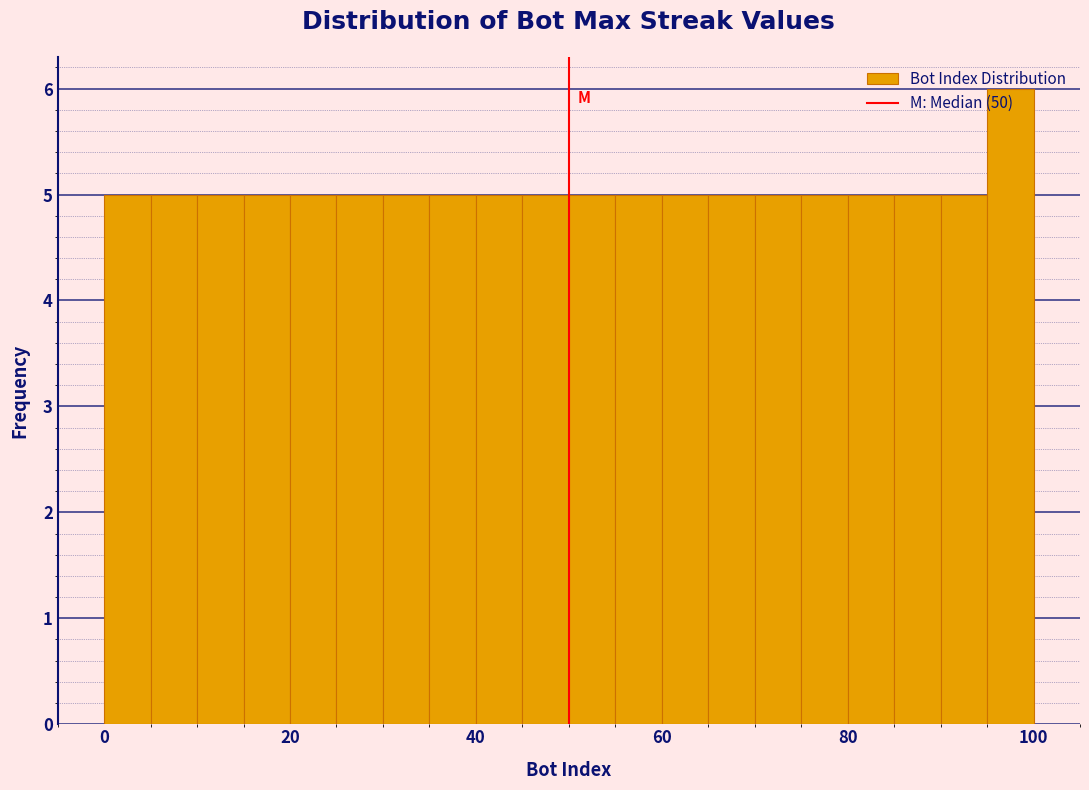

Read against the x-axis, roughly where is the centre of the tallest bar?

98